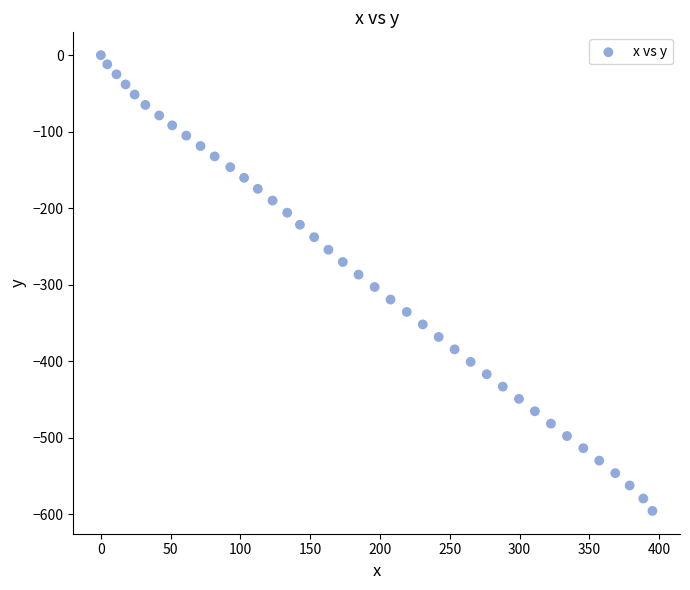

What is the range of X values (max minus min)?

395.1